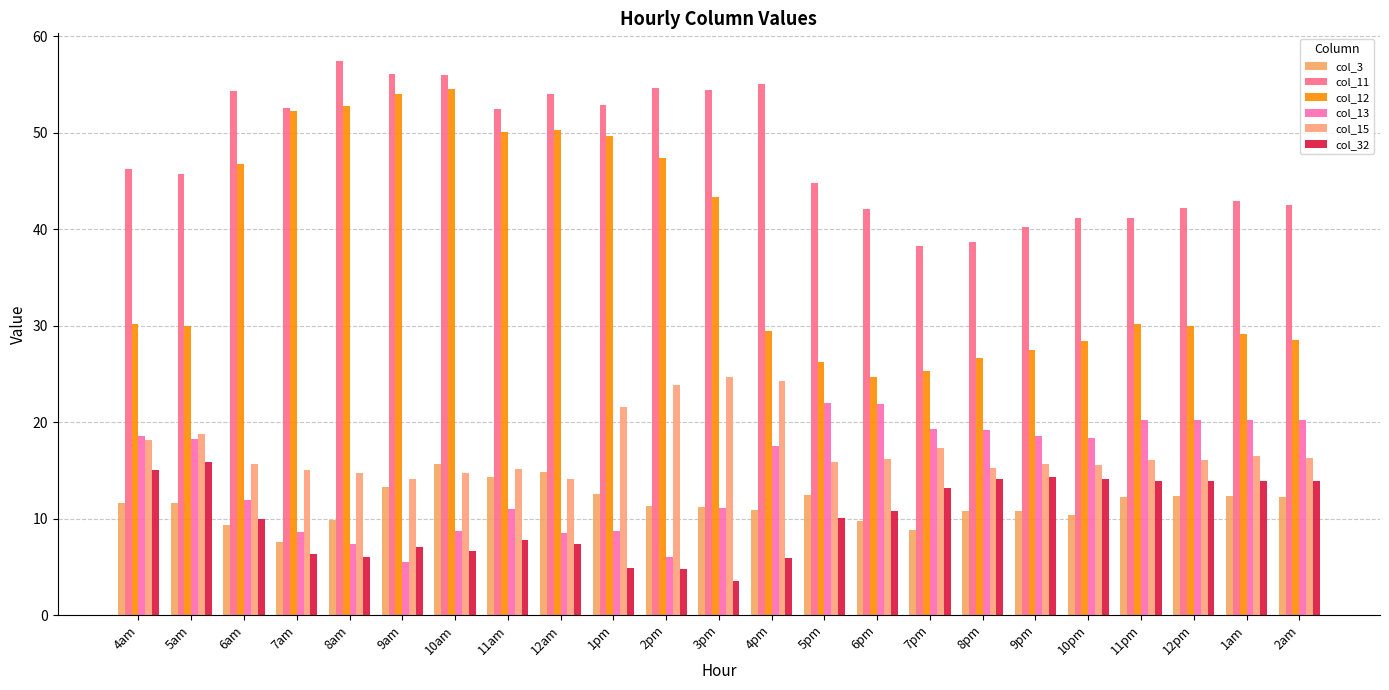

Is it true that col_13 equals 28.1 at 10pm?

False